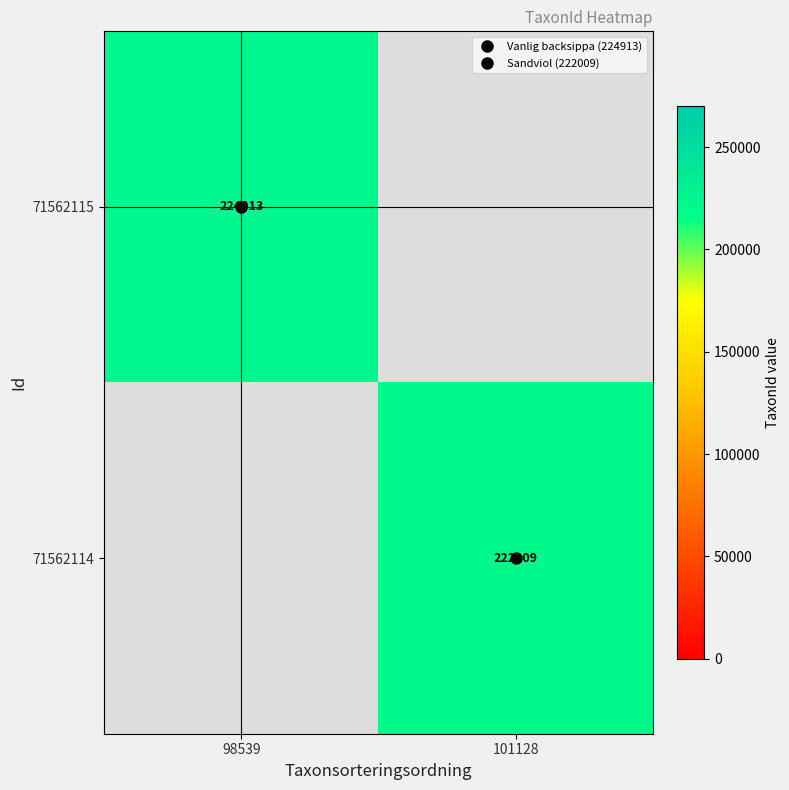

Rank the series by their maximum value, from highest to lowest.

71562115, 71562114